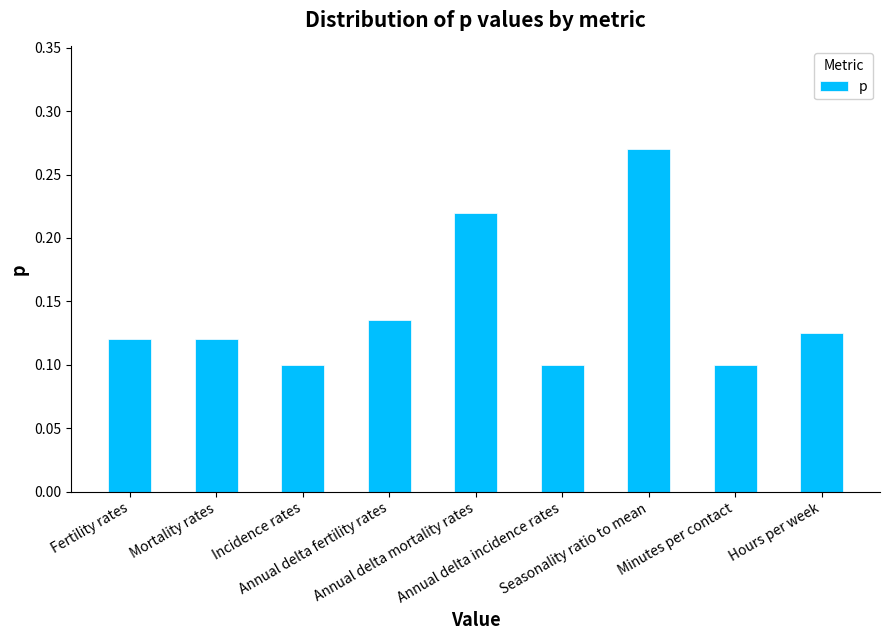

How many bars are there in total?

9